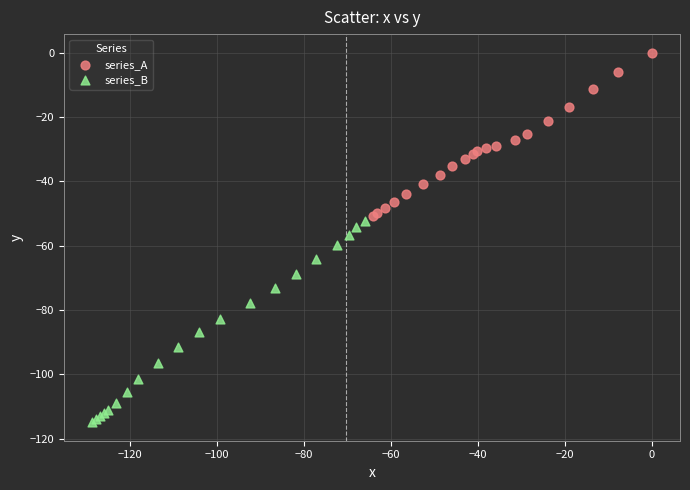

Which series reaches the maximum Y coordinate?

series_A